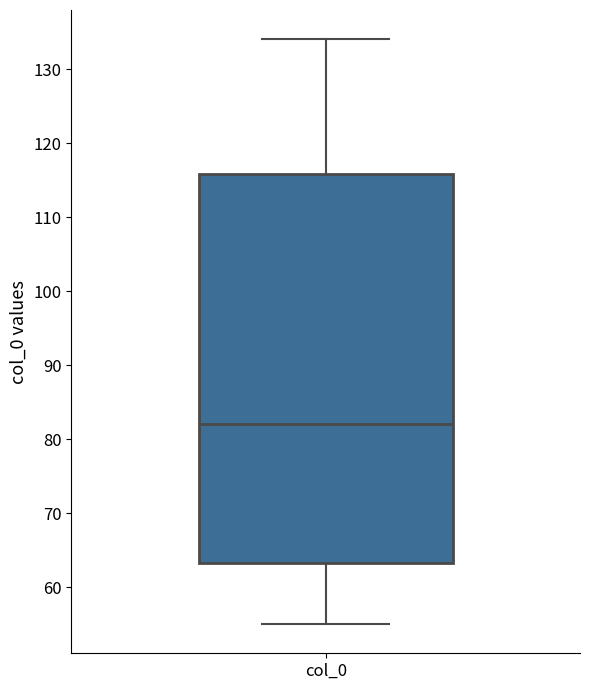

Read this box plot against the y-axis: the position of the median line, the range covered by the box, and the ends of both whiskers. The values are not printed on the chart, so give them approximately, as read against the axis.

median 82, box 63 to 116, whiskers 55 to 134